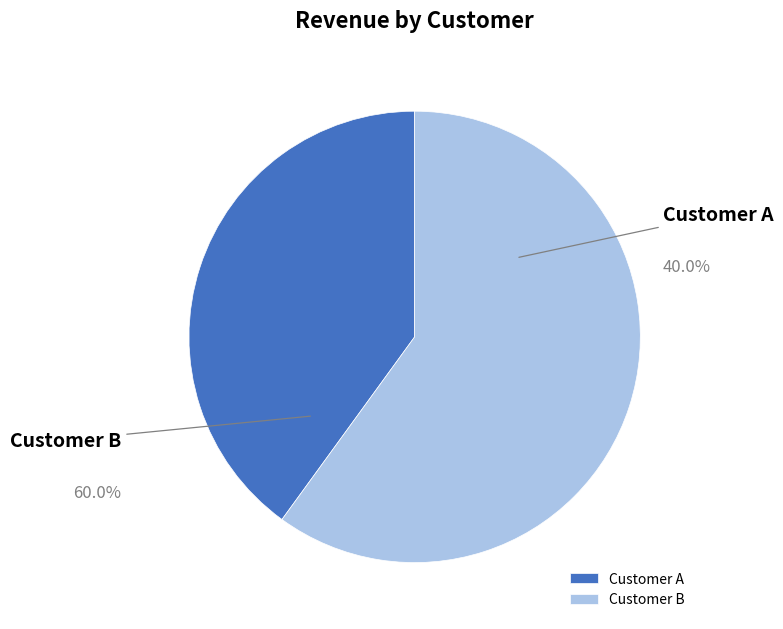

To the nearest percent, what is the difference between the largest and smallest slice percentages?

20%